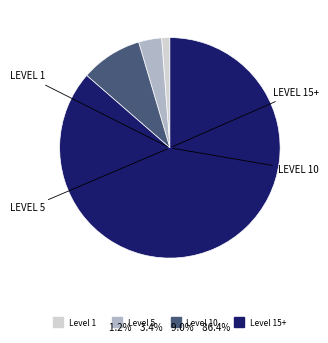

How many segments does this pie chart have?

4